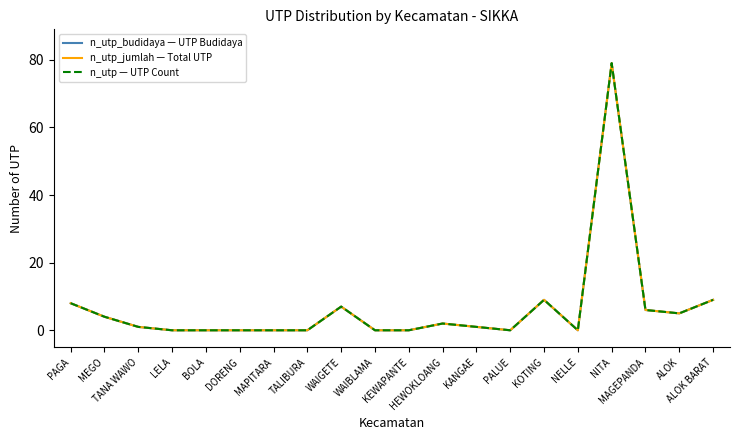

What is the greatest value displayed?

79